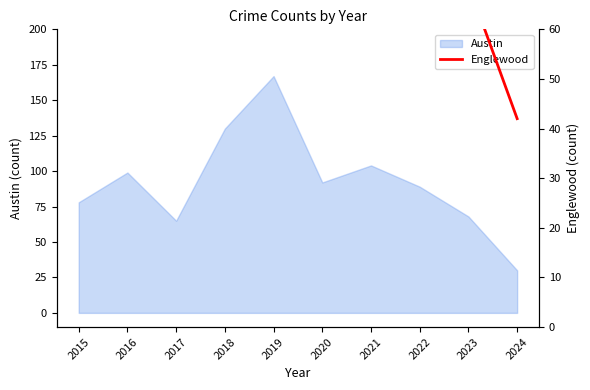

Does the chart display data point markers on the line(s)?

No